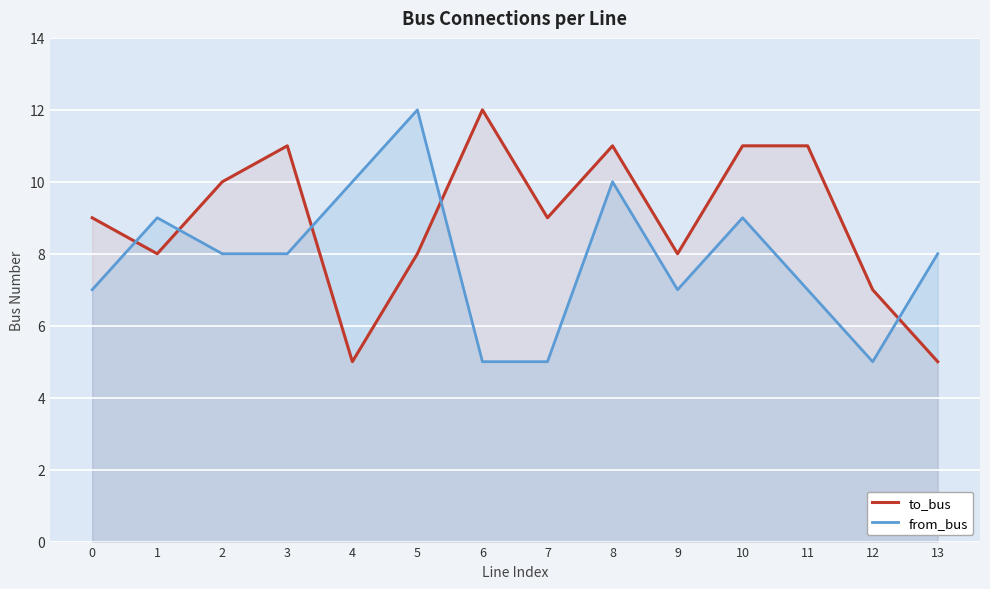

Rank the series by their maximum value, from highest to lowest.

to_bus, from_bus